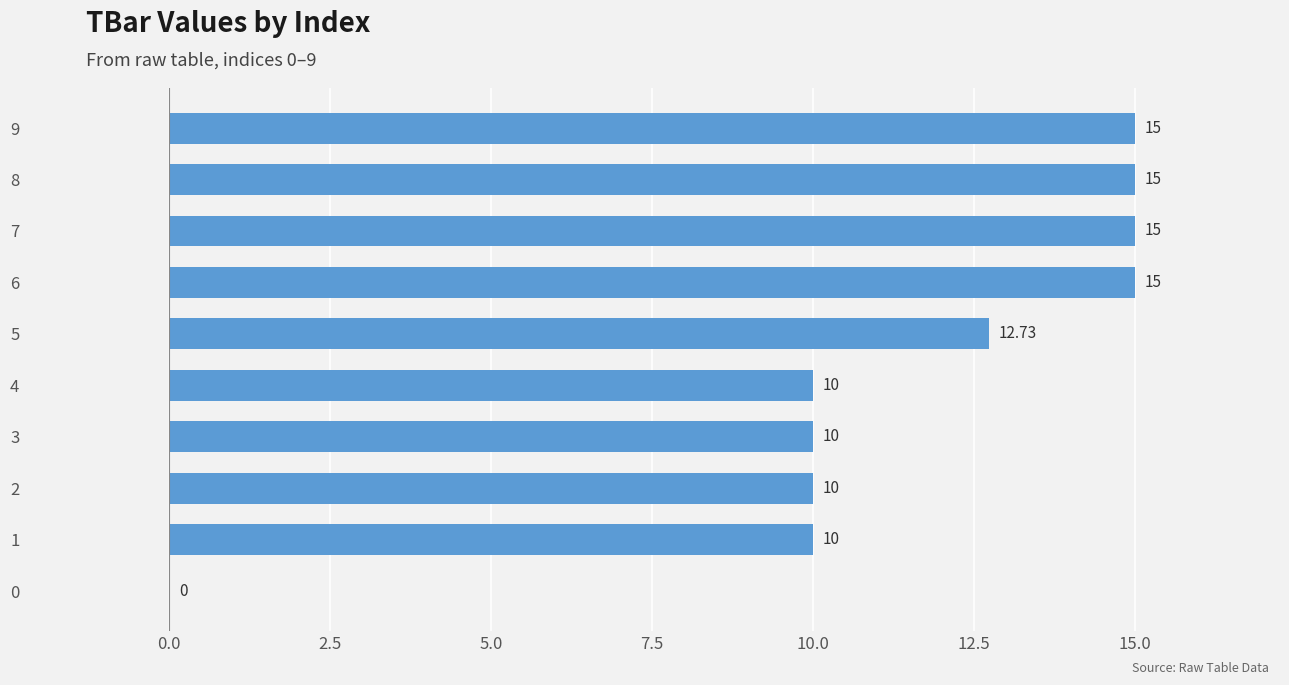

Which has a higher value, 7 or 0?

7